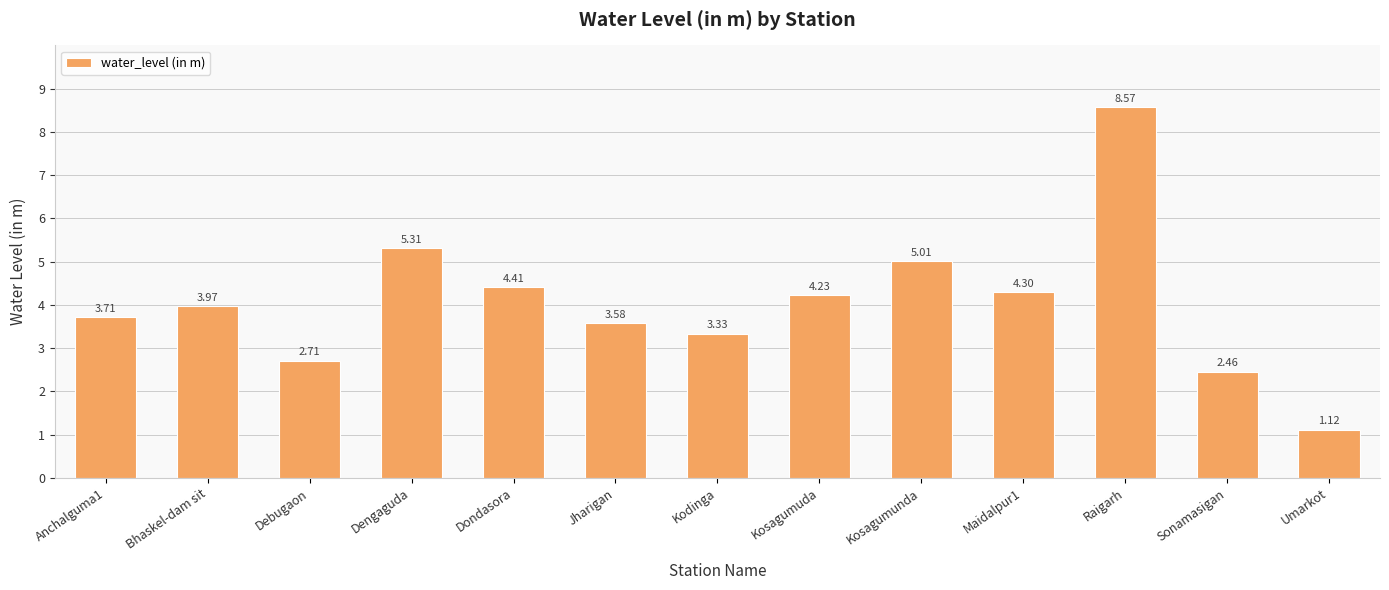

True or false: the data shows 8.5 at Dengaguda.

False